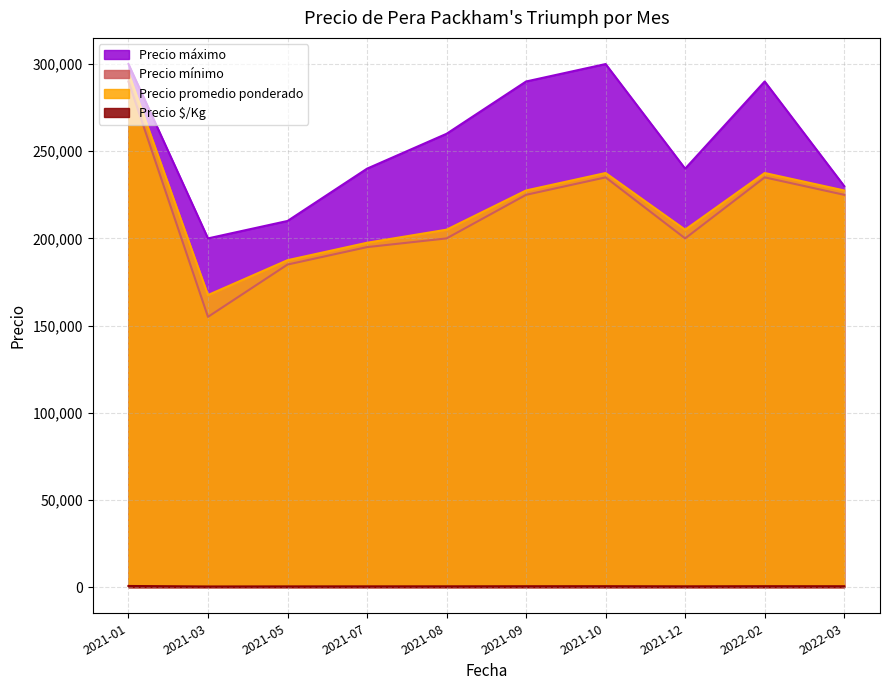

Reading right to left, extract all data points from this chart.

Precio máximo: 230000	290000	240000	300000	290000	260000	240000	210000	200000	300000
Precio mínimo: 225000	235000	200000	235000	225000	200000	195000	185000	155000	290000
Precio promedio ponderado: 227500	237500	205000	237500	227500	205000	197500	187500	167500	295000
Precio $/Kg: 506	528	456	528	506	456	439	417	372	656